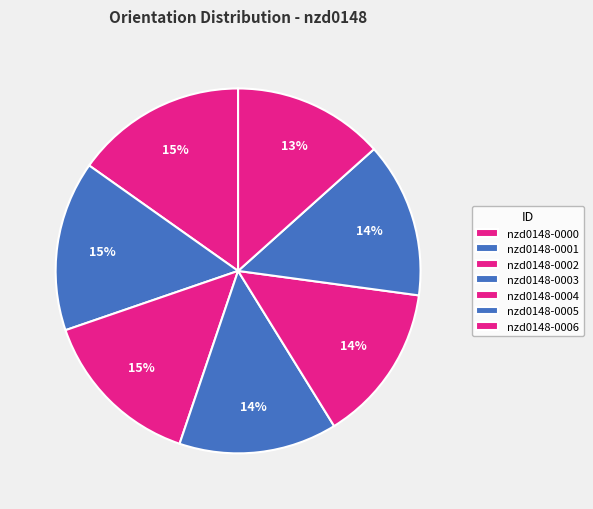

To the nearest percent, what portion does nzd0148-0004 represent?

14%